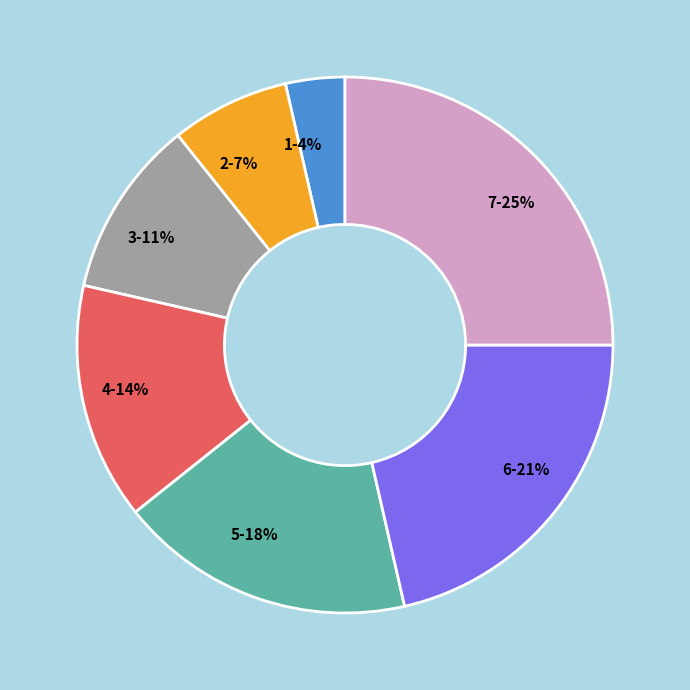

Is it true that 6-21% is 21% of the pie?

True